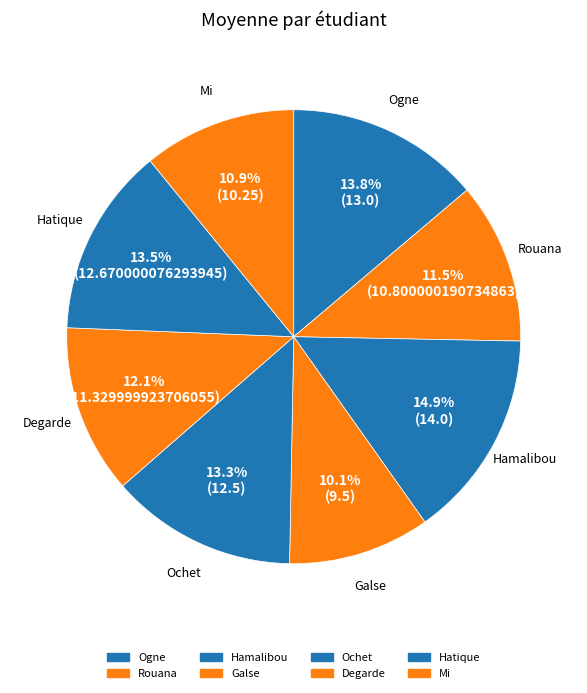

The Ochet slice represents 6% of the pie. True or false?

False